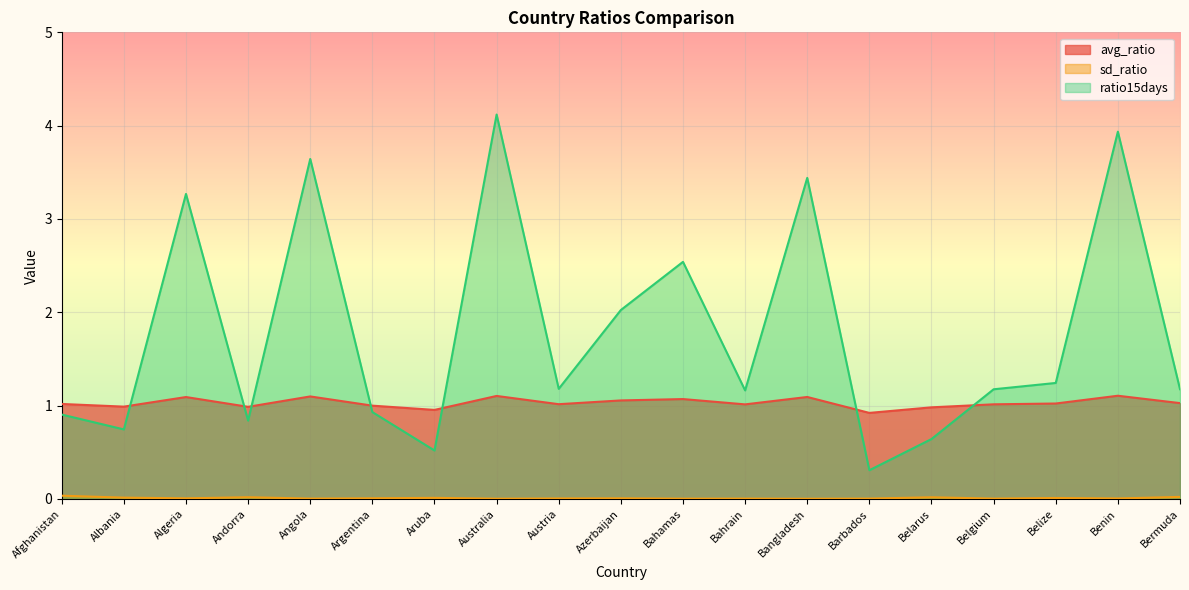

At how many categories does at least one series exceed 1?

14